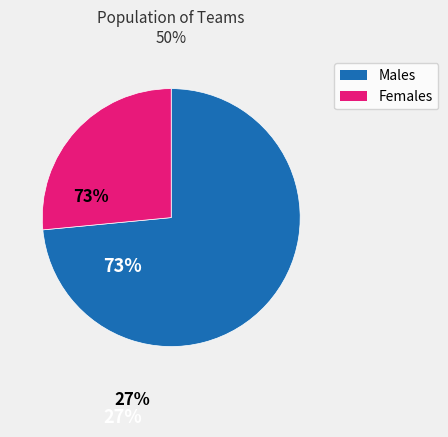

How many slices are in this pie chart?

2